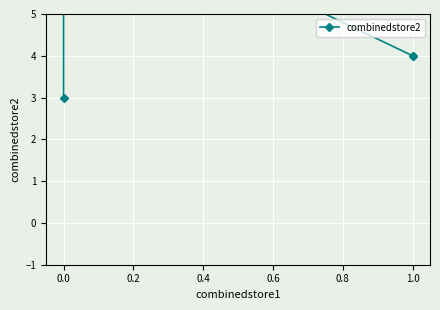

Approximately how many times larger is the value at 0.4 compared to −0.2?

1.3